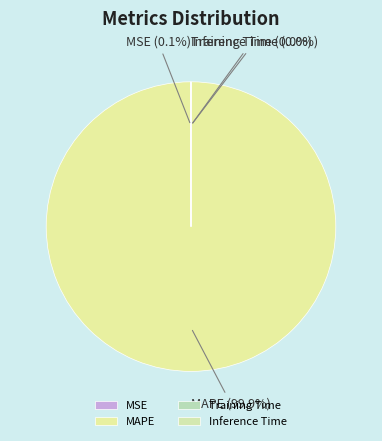

Is it true that MAPE is 100% of the pie?

True